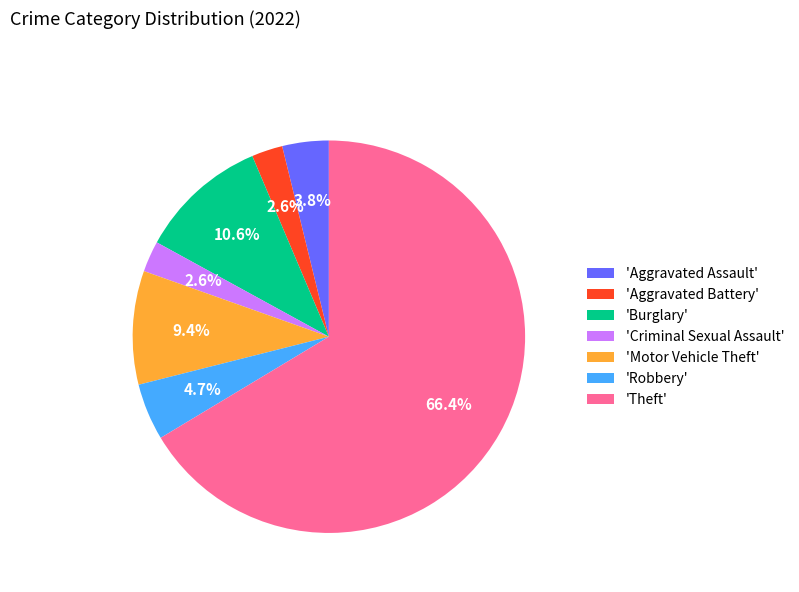

Is there a majority slice in this chart?

Yes